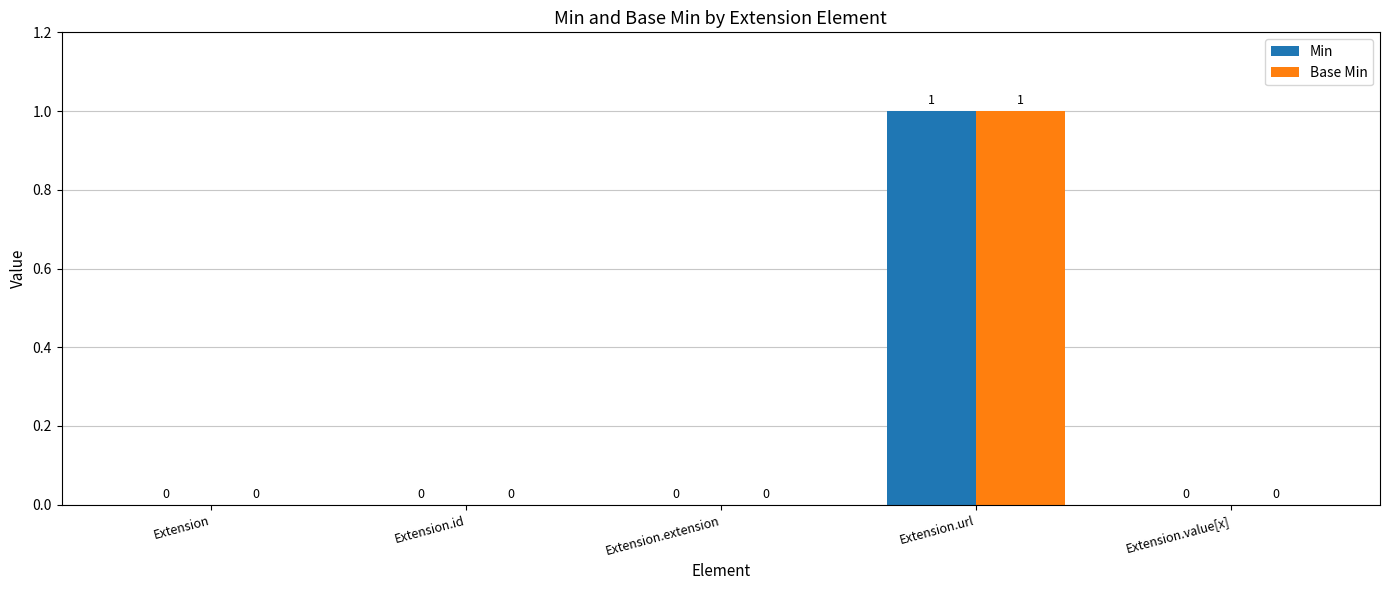

At which category is the sum across all series the highest?

Extension.url